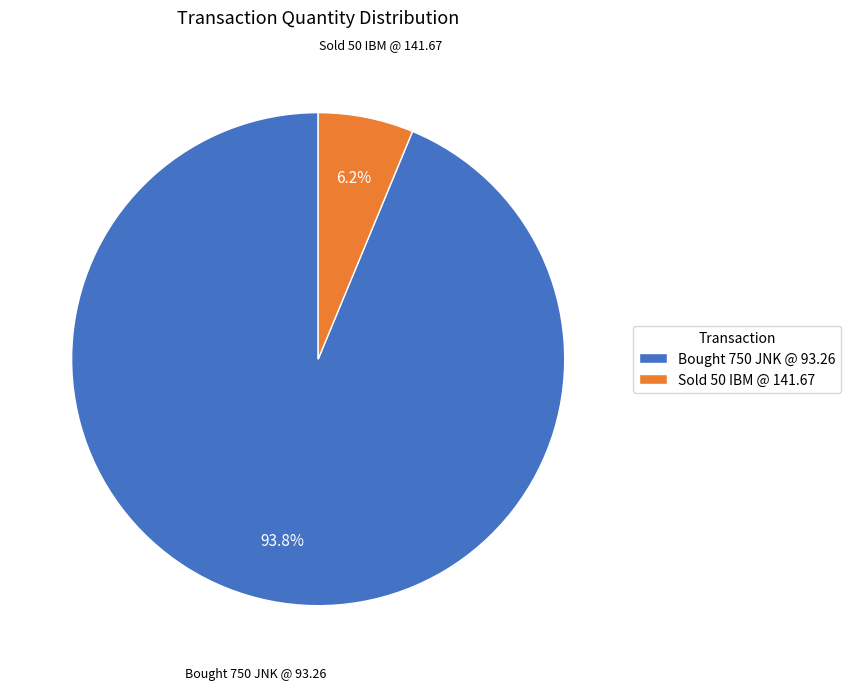

The Bought 750 JNK @ 93.26 slice represents 94% of the pie. True or false?

True